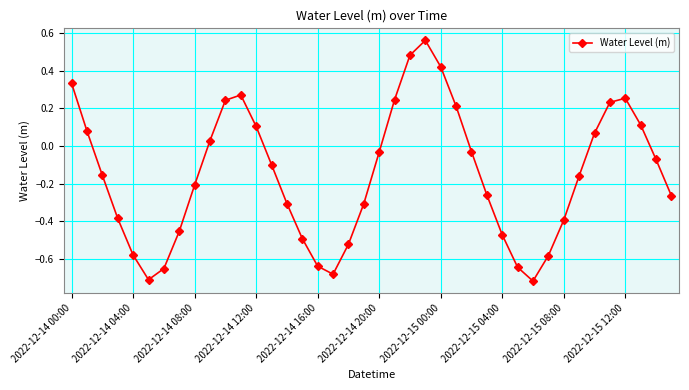

True or false: there are more than 1 points higher than both neighbors.

True